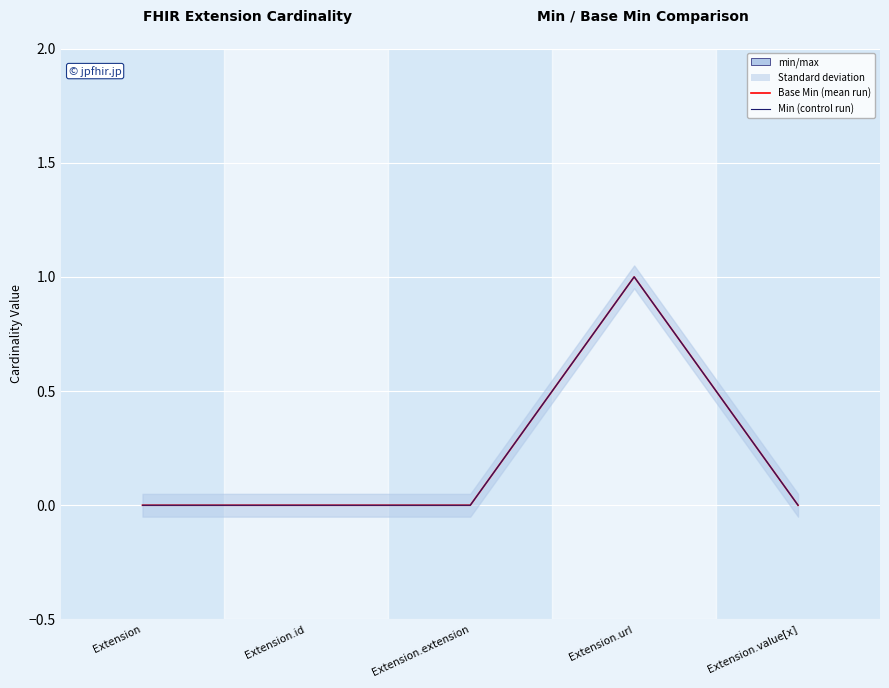

Is the value of Base Min at Extension.url greater than the value of Min at Extension.extension?

Yes